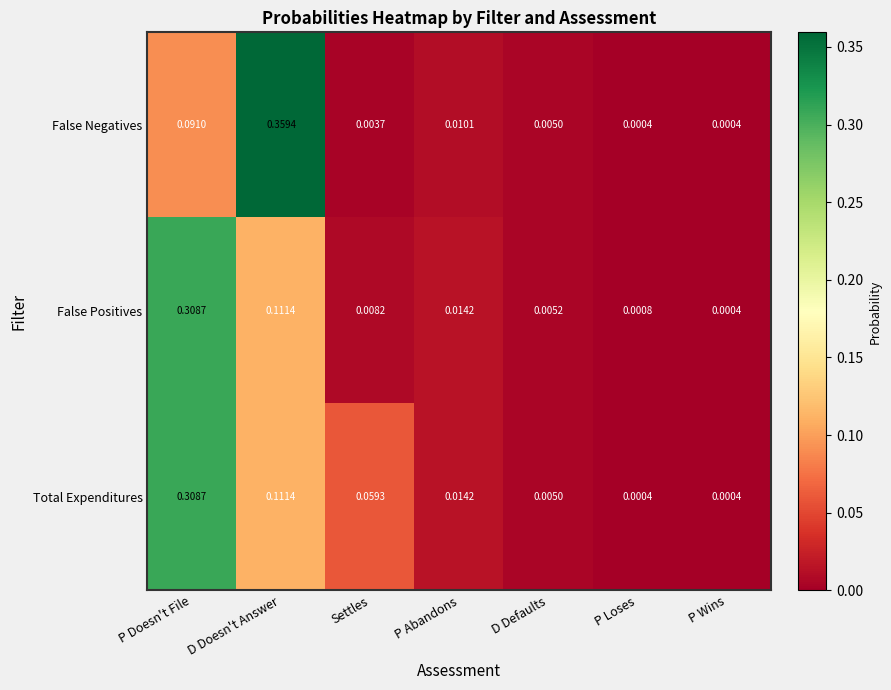

Between D Doesn't Answer and P Loses, which series saw the biggest shift?

False Negatives